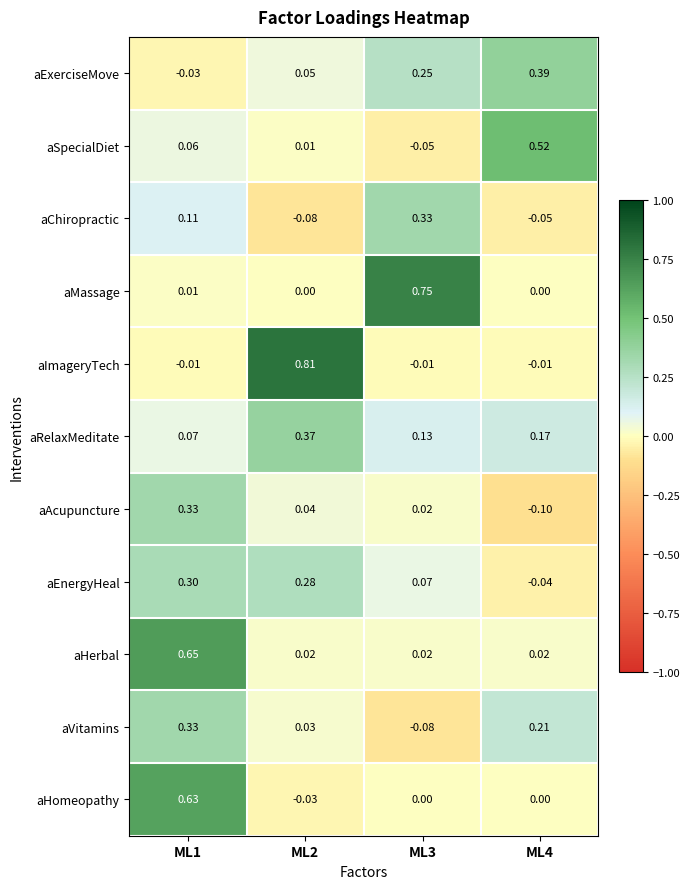

Which series has the largest total across all categories?

aImageryTech